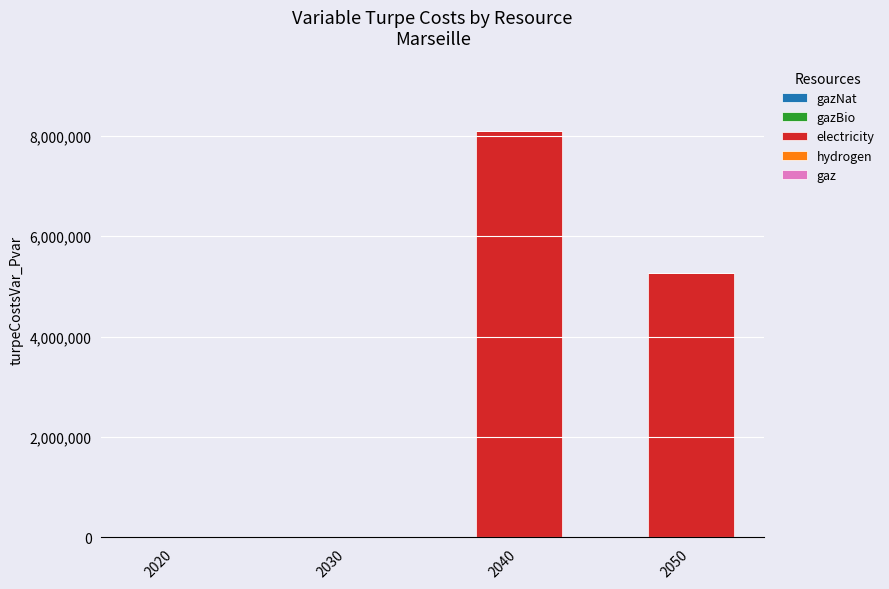

What is the change in value from 2030 to 2050?

+5257750.0